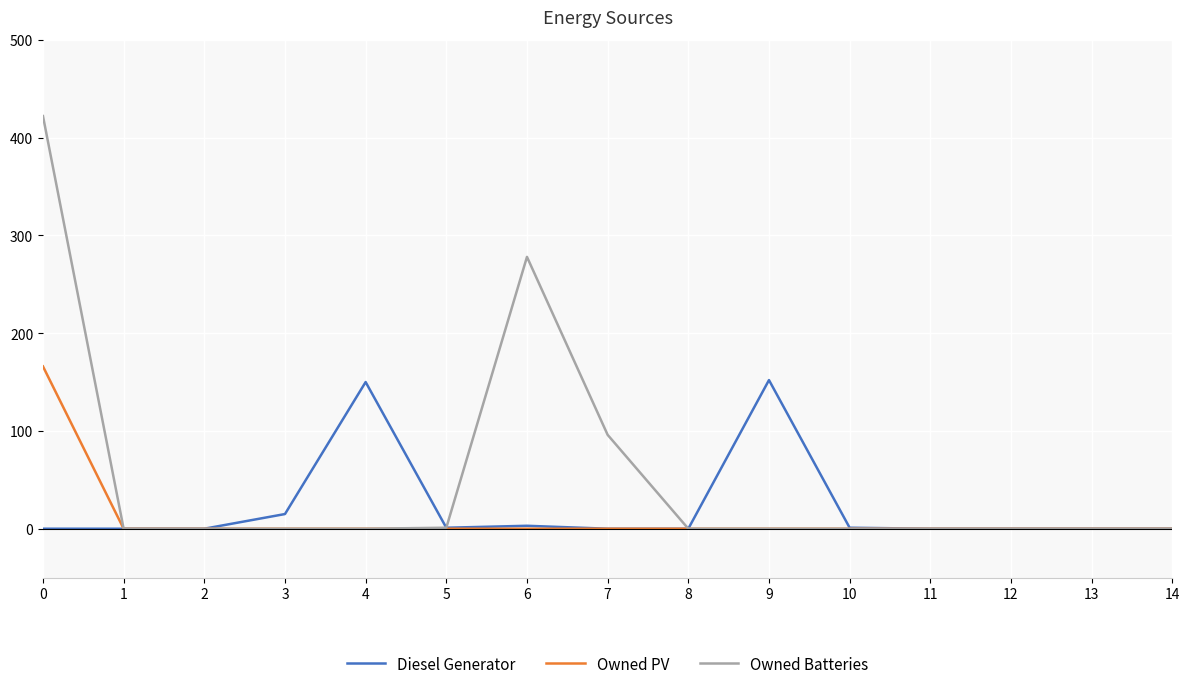

Which series has the largest total across all categories?

Owned Batteries